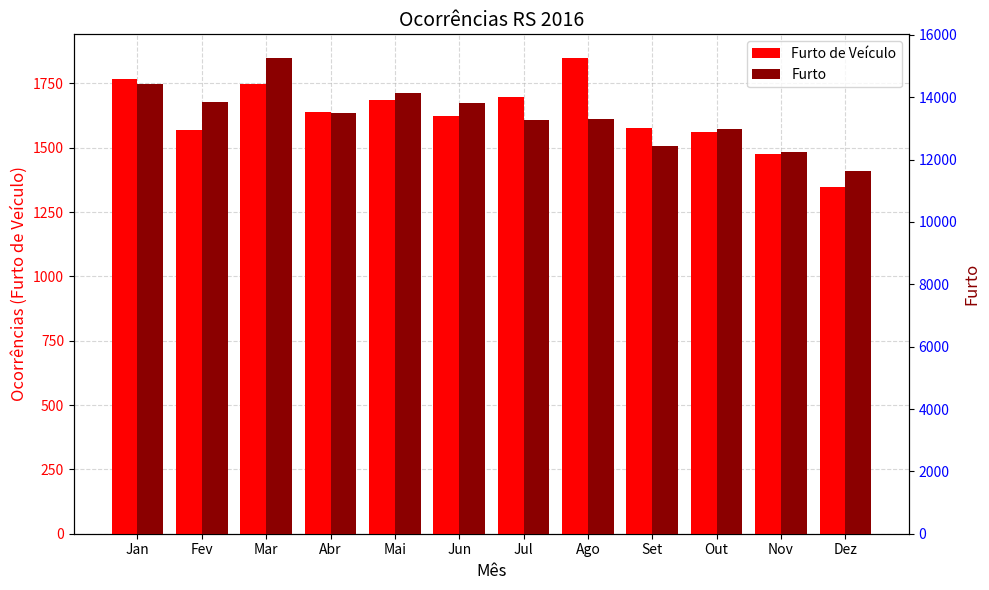

What is the minimum value for Furto?

11624